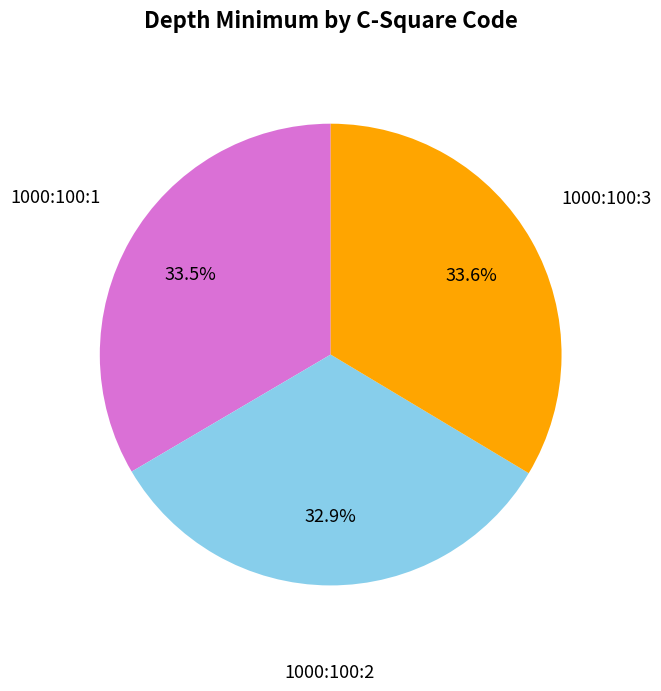

To the nearest percent, what is the difference between the largest and smallest slice percentages?

1%